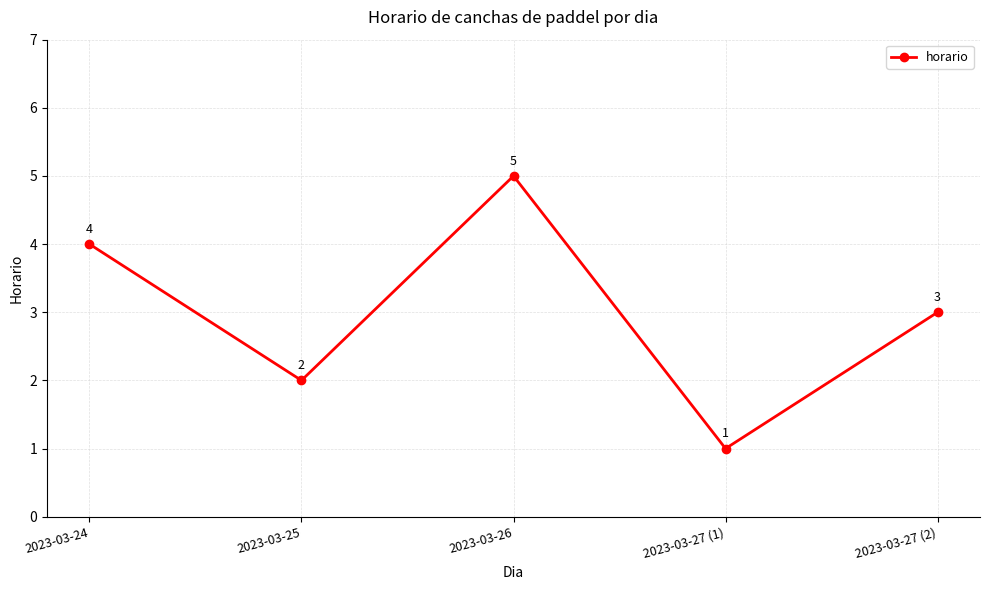

At which category does the data reach its first local peak?

2023-03-26